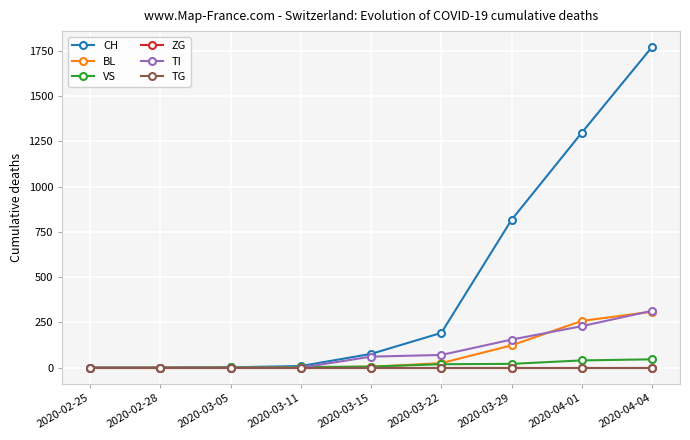

Does the chart have visible grid lines?

Yes